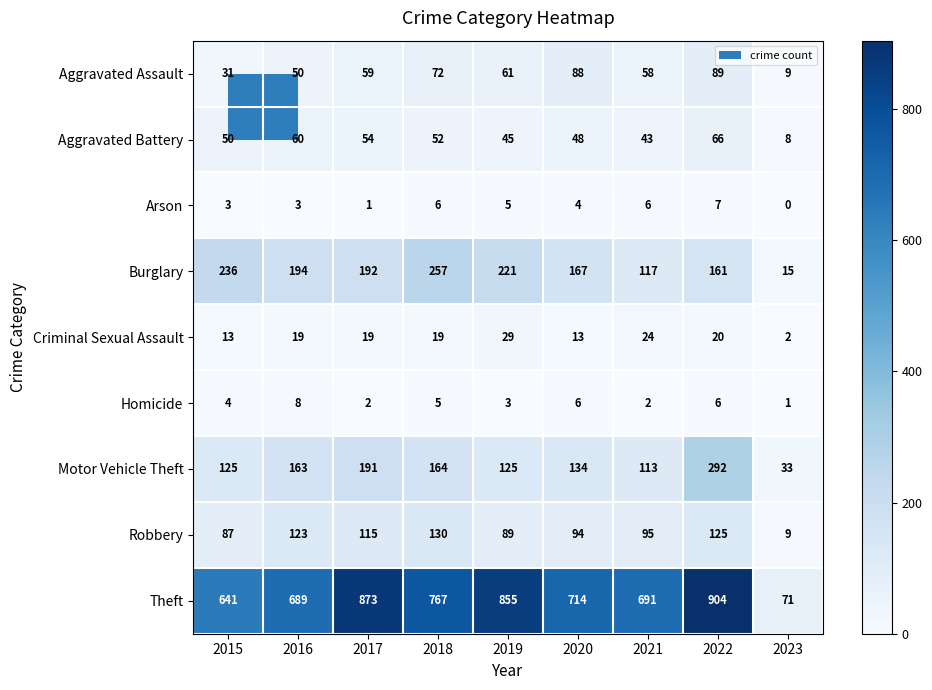

Count the number of data series in this chart.

9